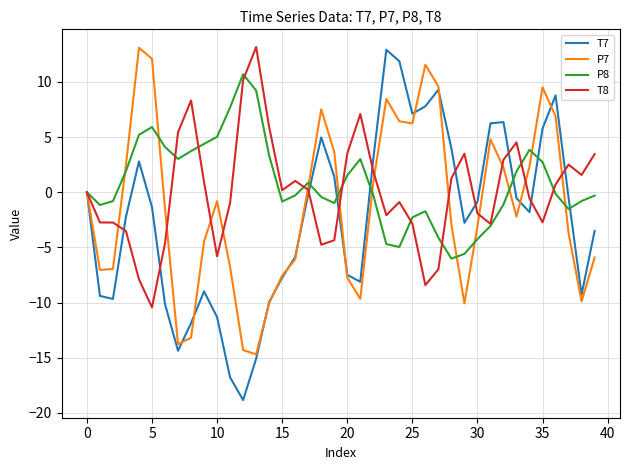

What is the minimum value for P8?

-6.0